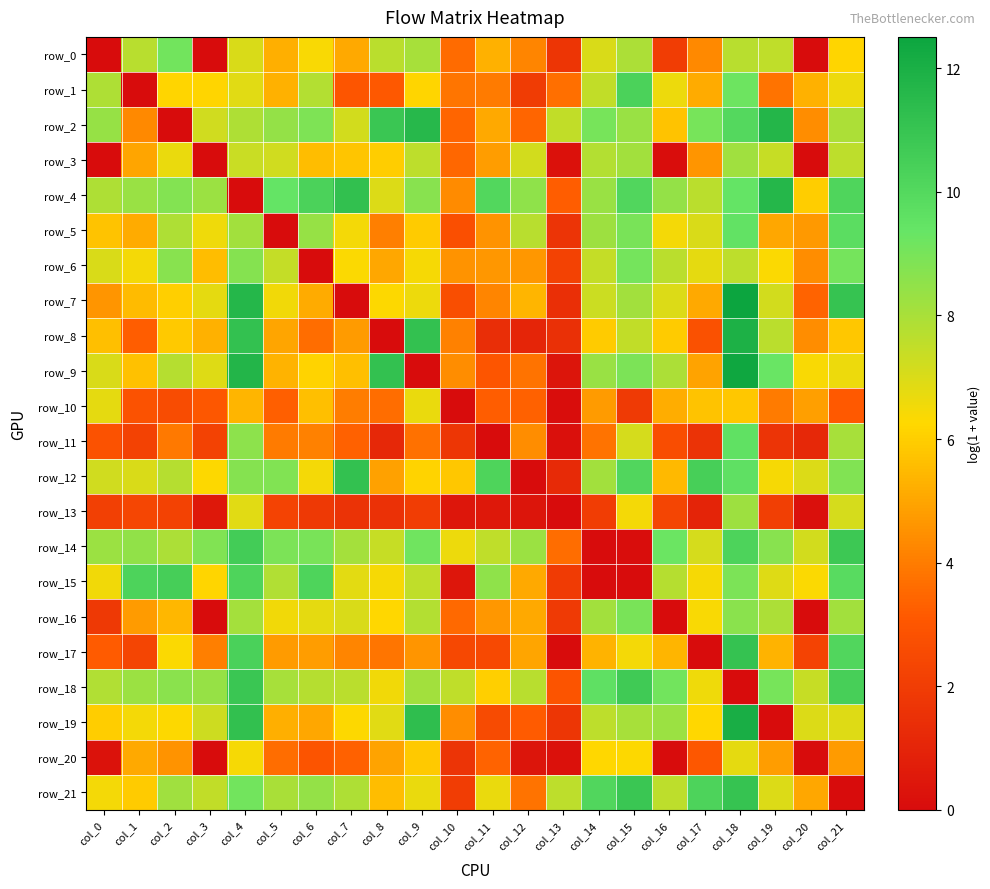

How many positive values does the row_6 series have?

21